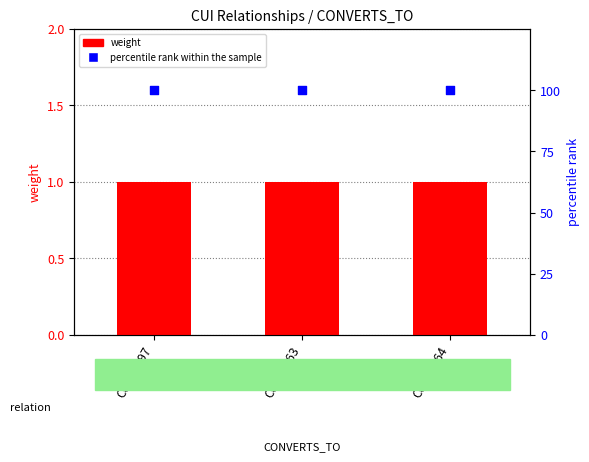

At how many categories does at least one series exceed 43?

3